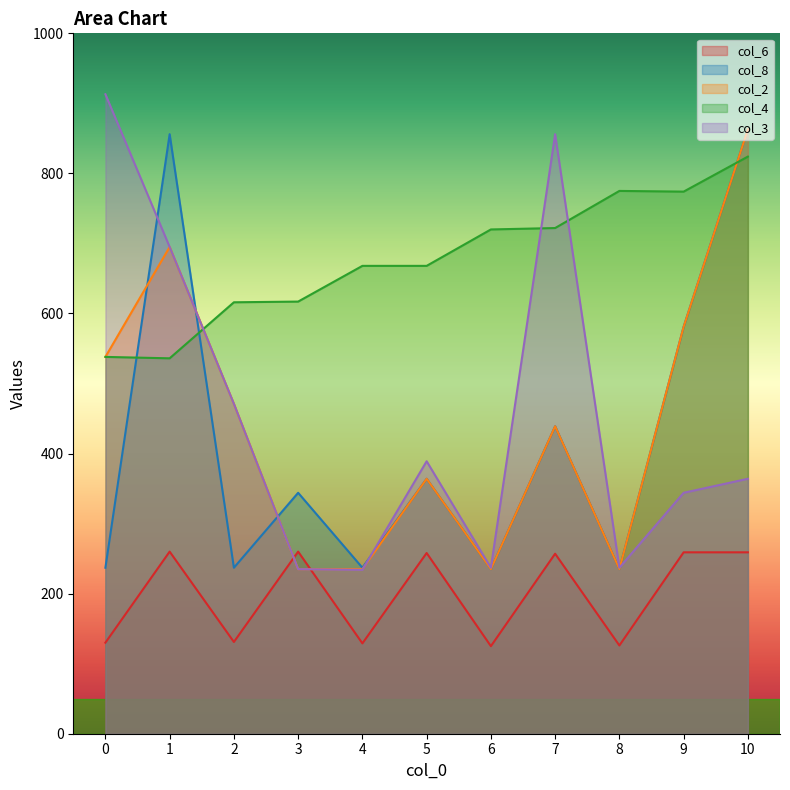

List the labels in order of col_4 value, largest first.

10, 8, 9, 7, 6, 4, 5, 3, 2, 0, 1